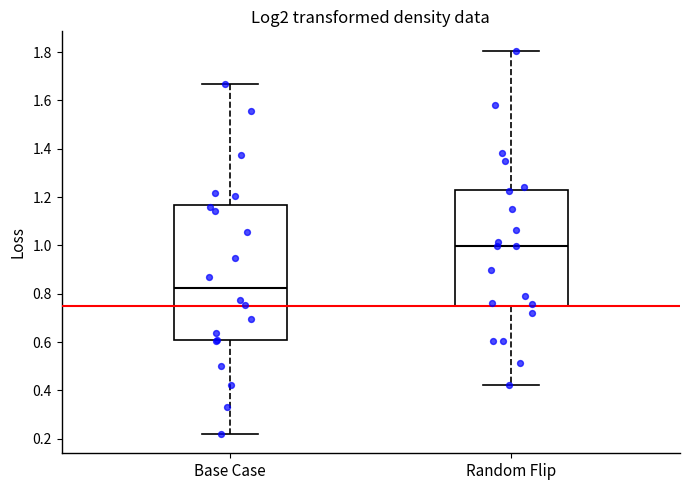

Which box is the tallest, from its lower edge to its upper edge?

Base Case